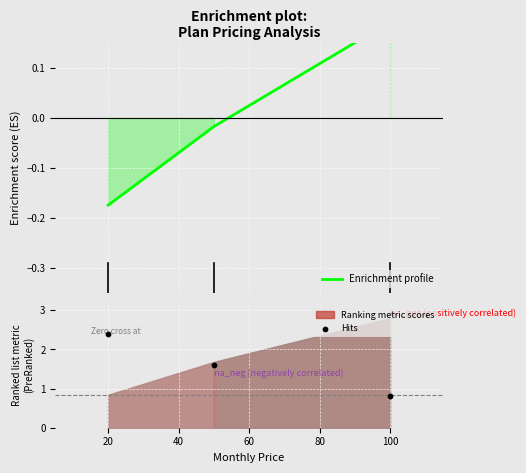

Which series has the largest Y range (max minus min)?

Hits